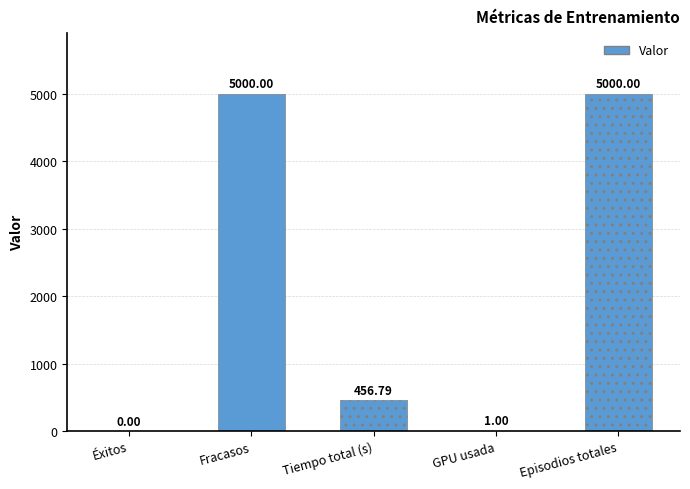

Which has a higher value, Tiempo total (s) or Éxitos?

Tiempo total (s)